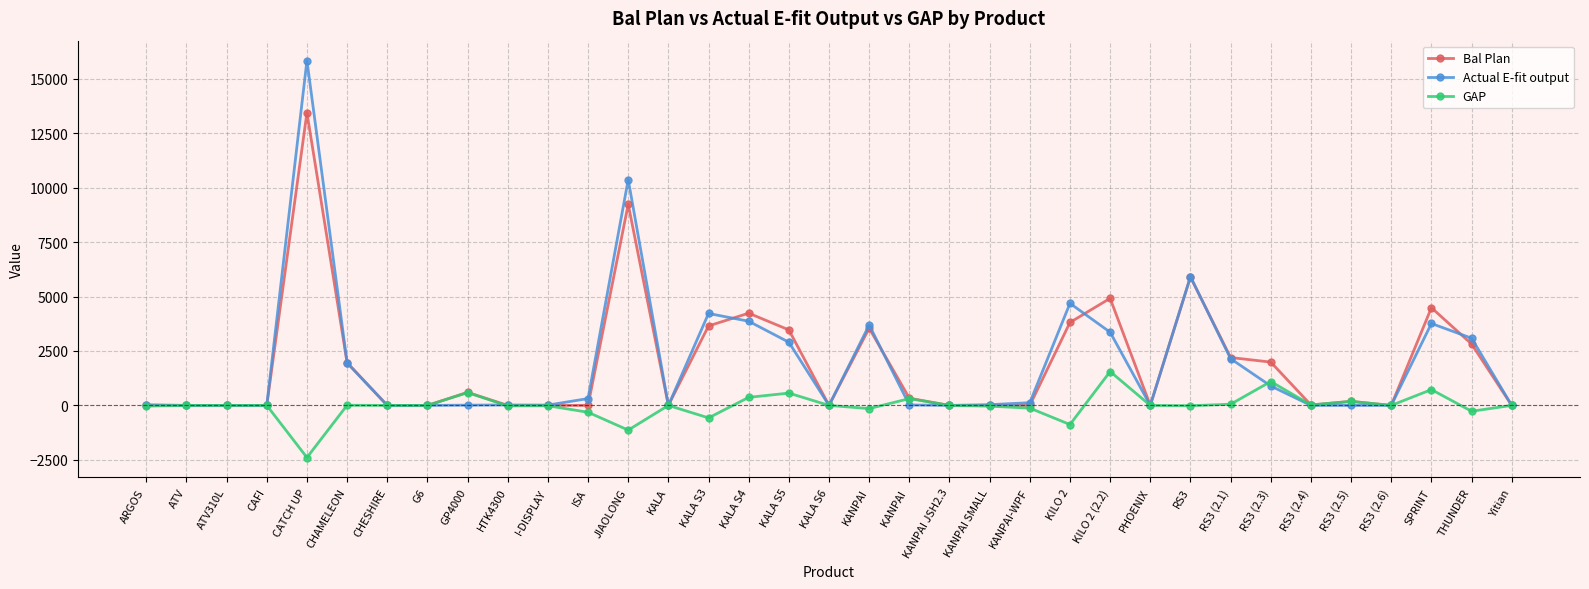

What is the label of the 22nd point from the left?

KANPAI SMALL